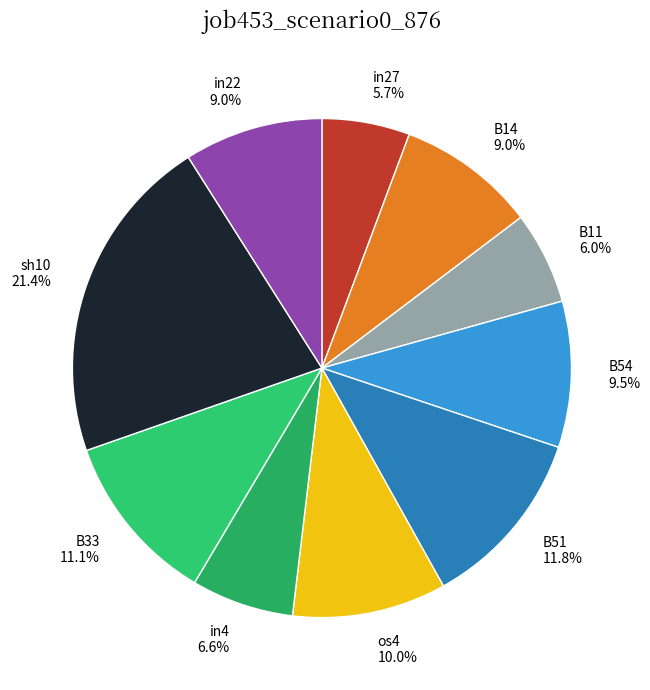

To the nearest percent, what percentage of the pie is in27?

6%